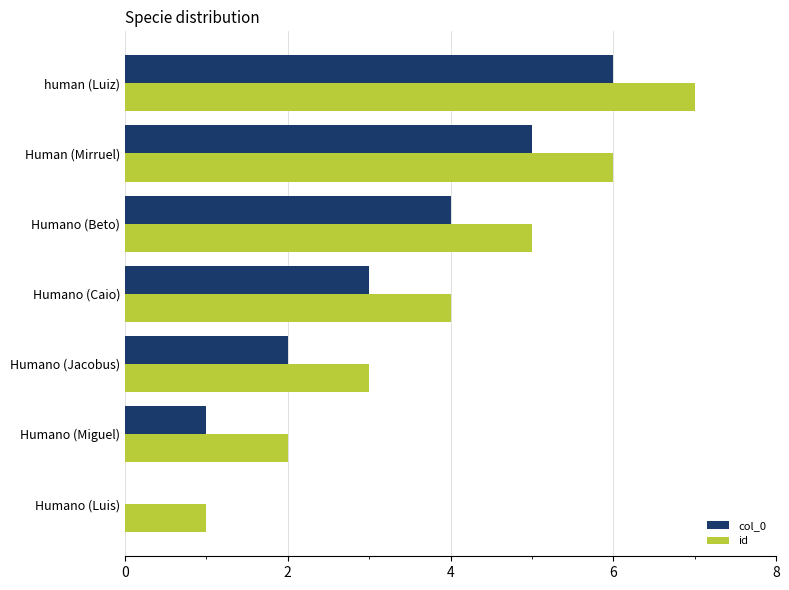

How many data points does each series have?

7